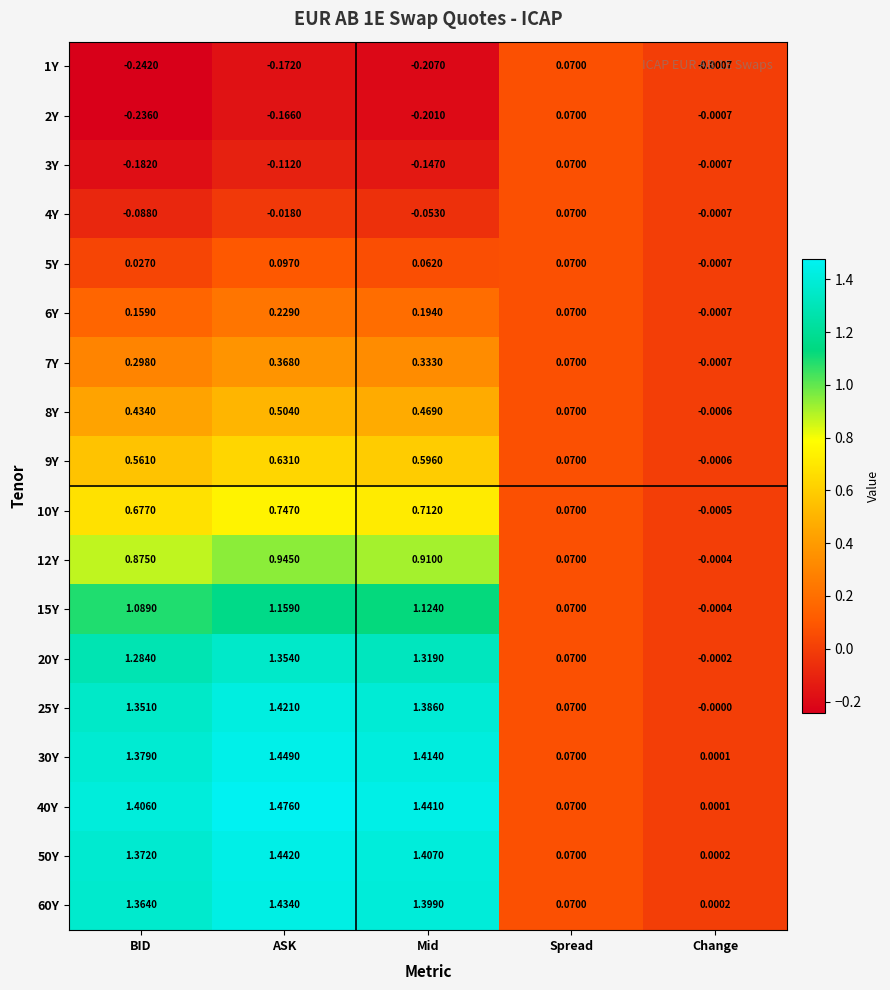

Rank the categories by 10Y value from highest to lowest.

ASK, Mid, BID, Spread, Change